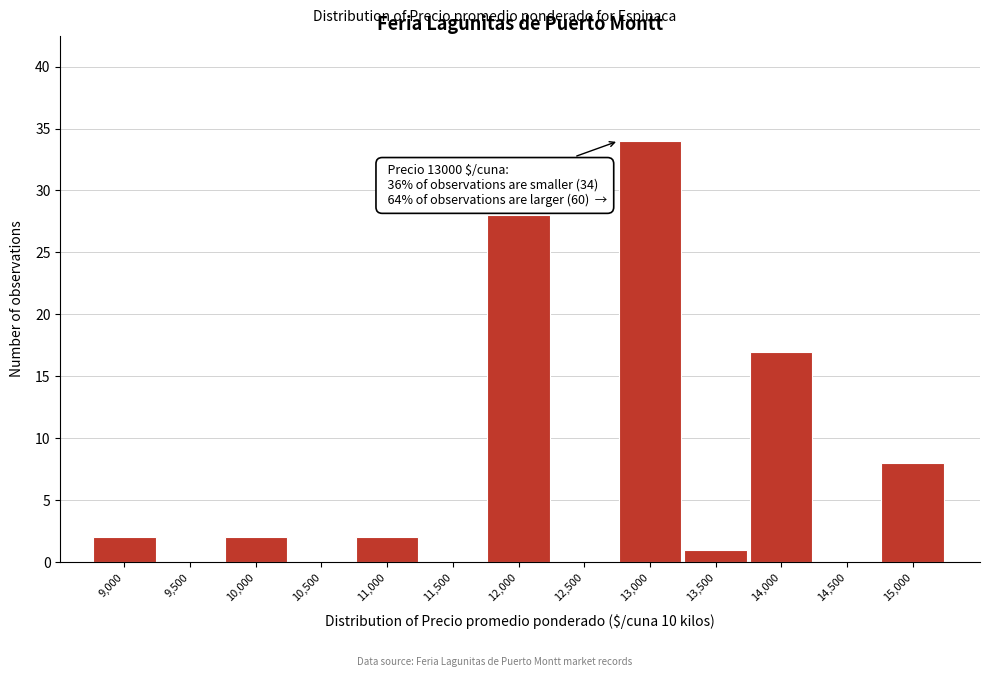

Reading left to right, what are all the values shown in this chart?

9,000=2	9,500=0	10,000=2	10,500=0	11,000=2	11,500=0	12,000=28	12,500=0	13,000=34	13,500=1	14,000=17	14,500=0	15,000=8